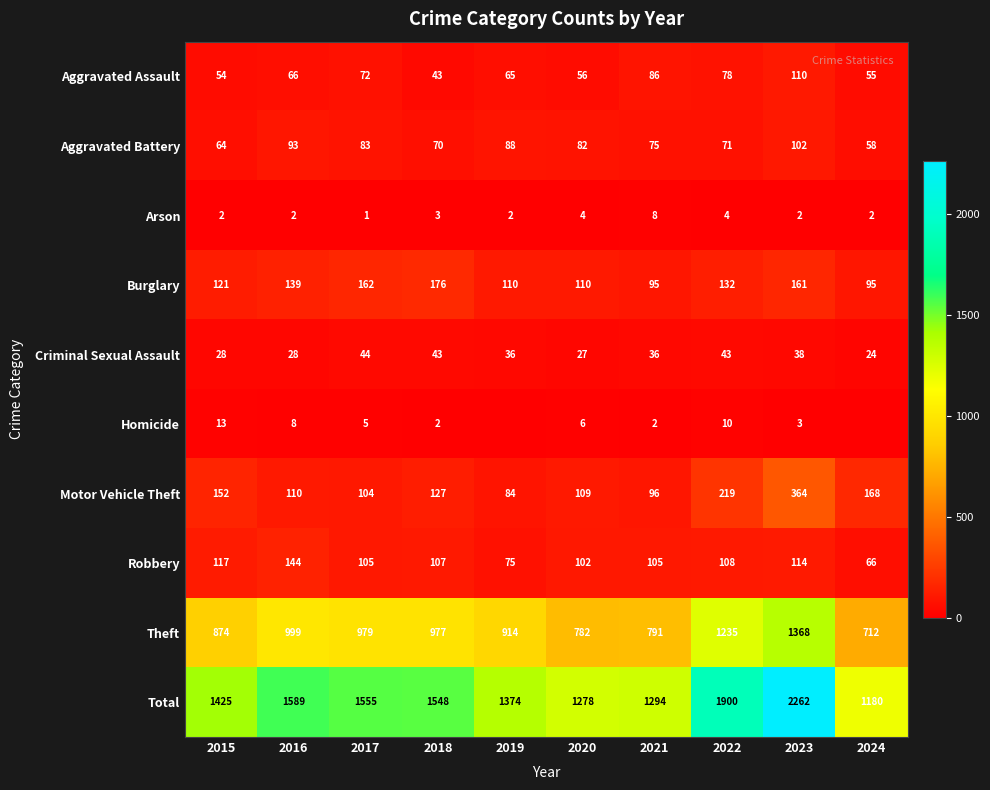

At which category does the chart reach its peak across all series?

2023